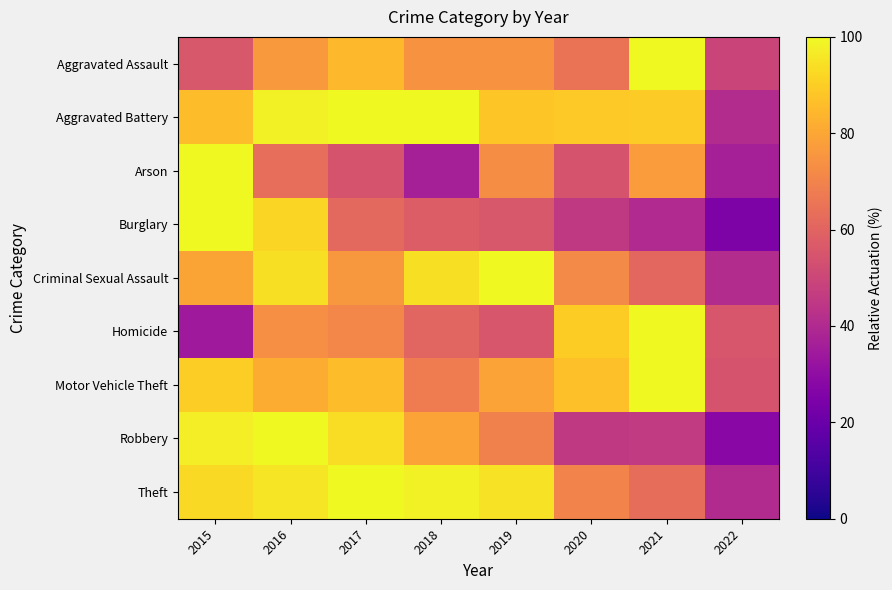

At which category does the chart reach its peak across all series?

2021